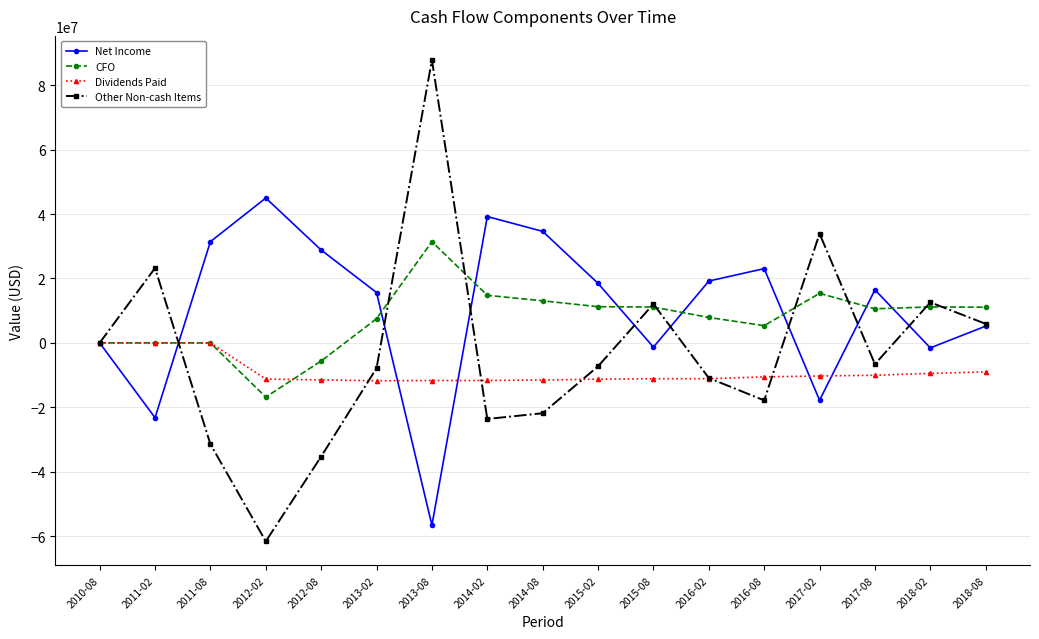

The Net Income series shows -17812000 at 2017-02. True or false?

True